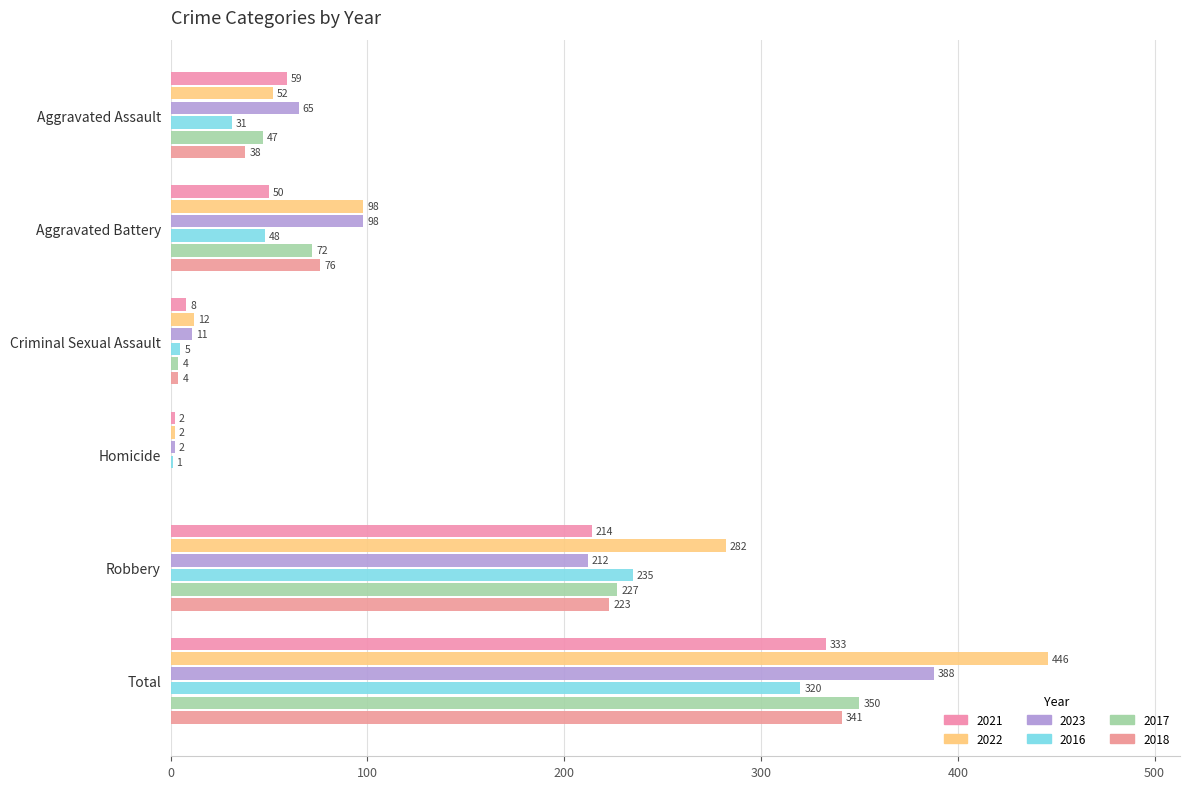

How many values in 2017 are above zero?

5